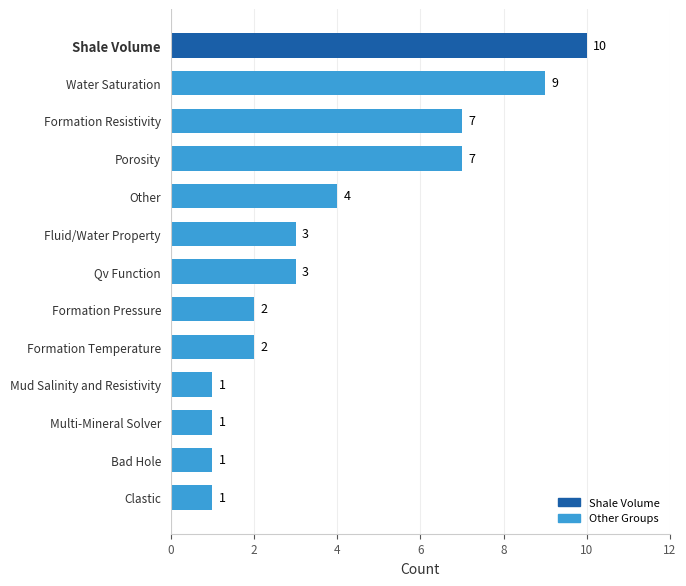

Reading bottom to top, extract all data points from this chart.

Clastic=1	Bad Hole=1	Multi-Mineral Solver=1	Mud Salinity and Resistivity=1	Formation Temperature=2	Formation Pressure=2	Qv Function=3	Fluid/Water Property=3	Other=4	Porosity=7	Formation Resistivity=7	Water Saturation=9	Shale Volume=10